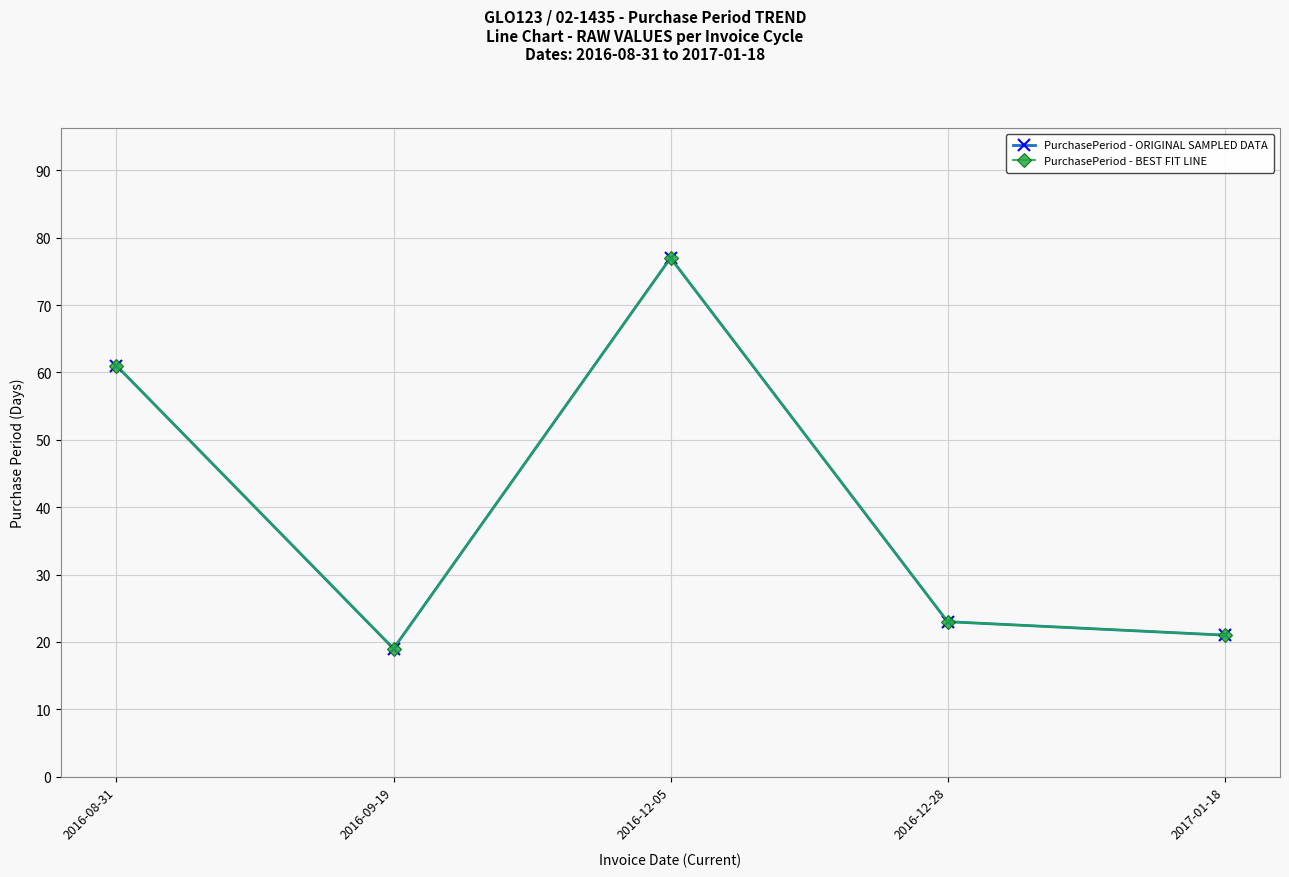

Which series has the largest total across all categories?

PurchasePeriod - ORIGINAL SAMPLED DATA